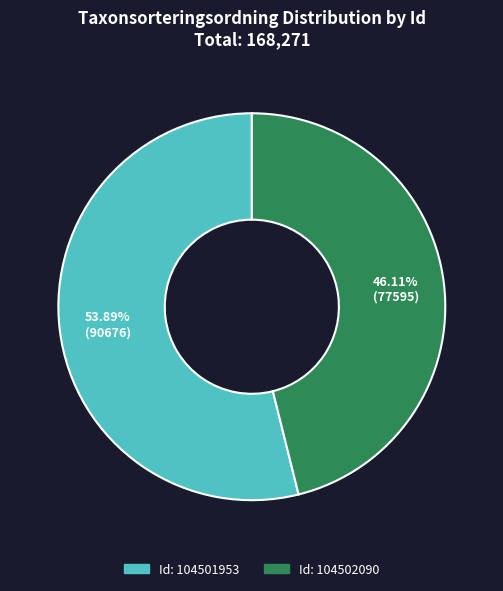

Is there any slice that represents more than half of the pie?

Yes